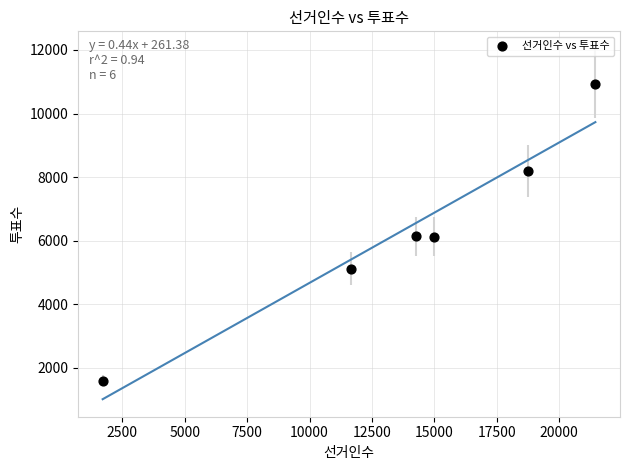

What is the range of Y values (max minus min)?

9334